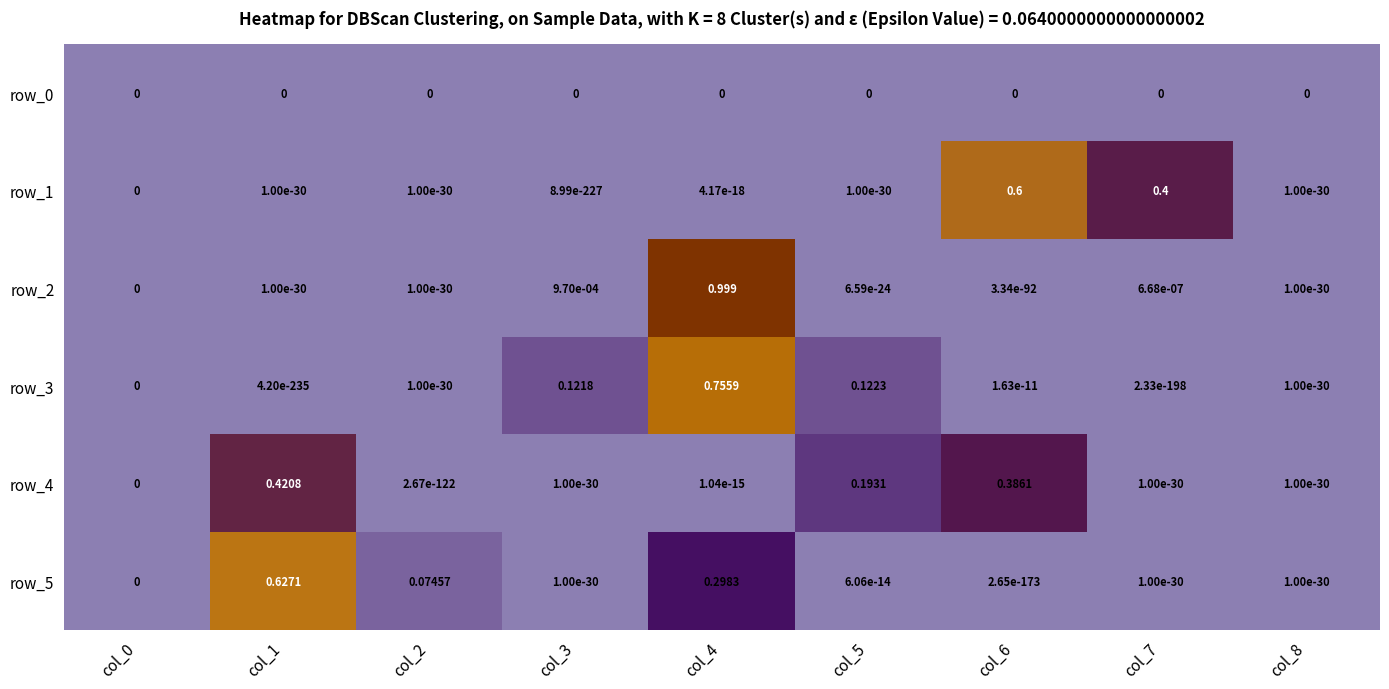

At which label is row_5 closest to 0?

col_0